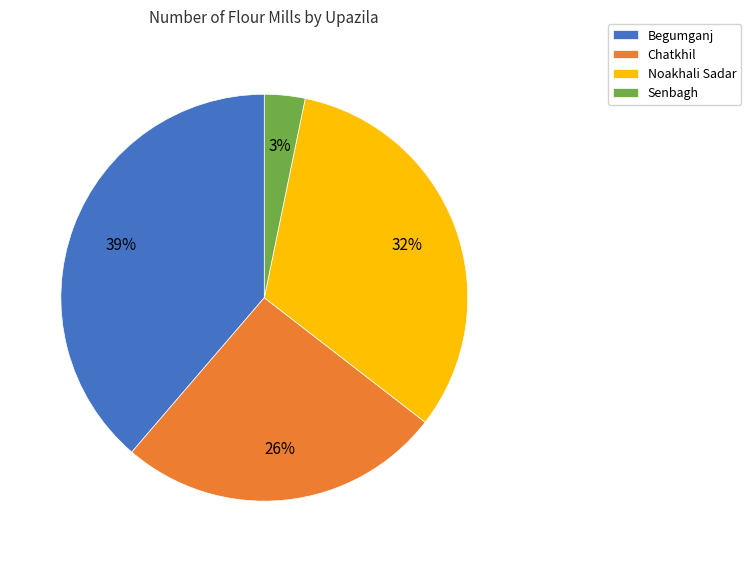

To the nearest percent, what portion does Senbagh represent?

3%